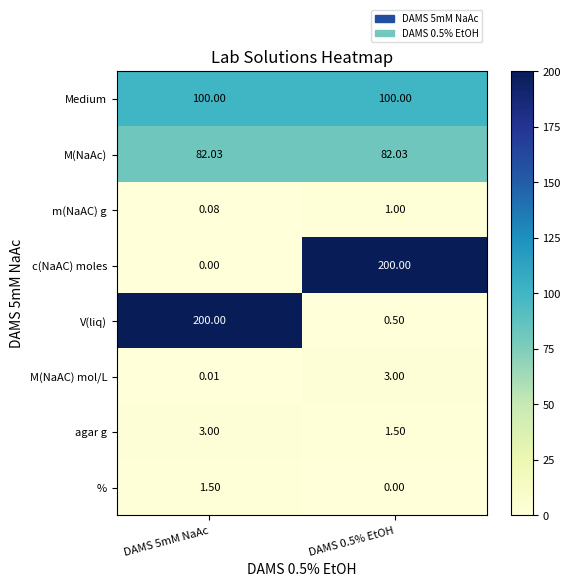

What is the spread (max minus min) of values at DAMS 5mM NaAc?

200.0